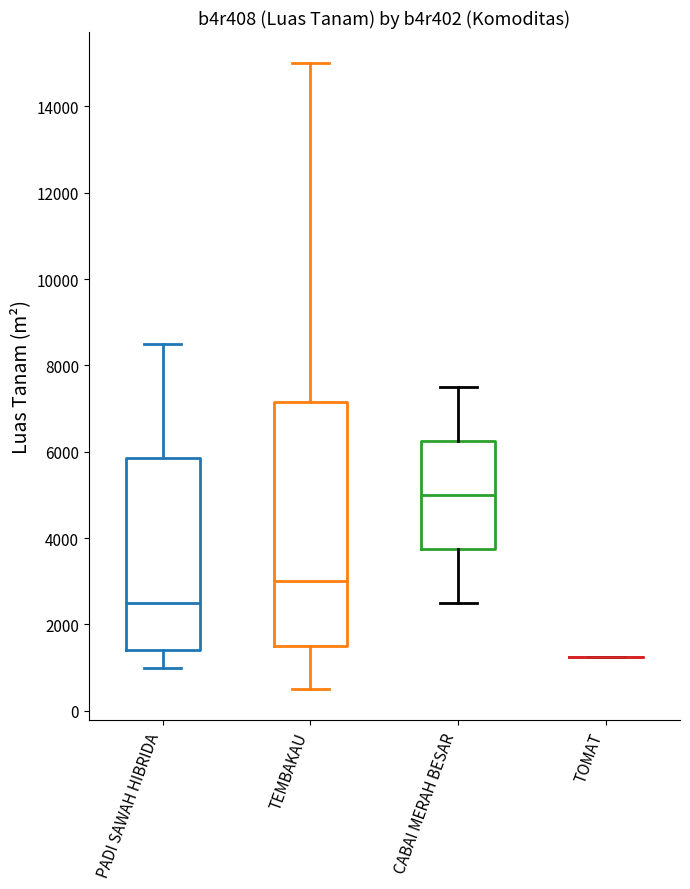

Reading left to right, read every box against the y-axis: the position of its median line, the range the box covers, and the ends of its whiskers. The values are not printed on the chart, so give them approximately, as read against the axis.

PADI SAWAH HIBRIDA: median 2600, box 1400 to 5800, whiskers 1000 to 8600
TEMBAKAU: median 3000, box 1600 to 7200, whiskers 600 to 15000
CABAI MERAH BESAR: median 5000, box 3800 to 6200, whiskers 2600 to 7600
TOMAT: box collapsed to a line at 1200, whiskers 1200 to 1200